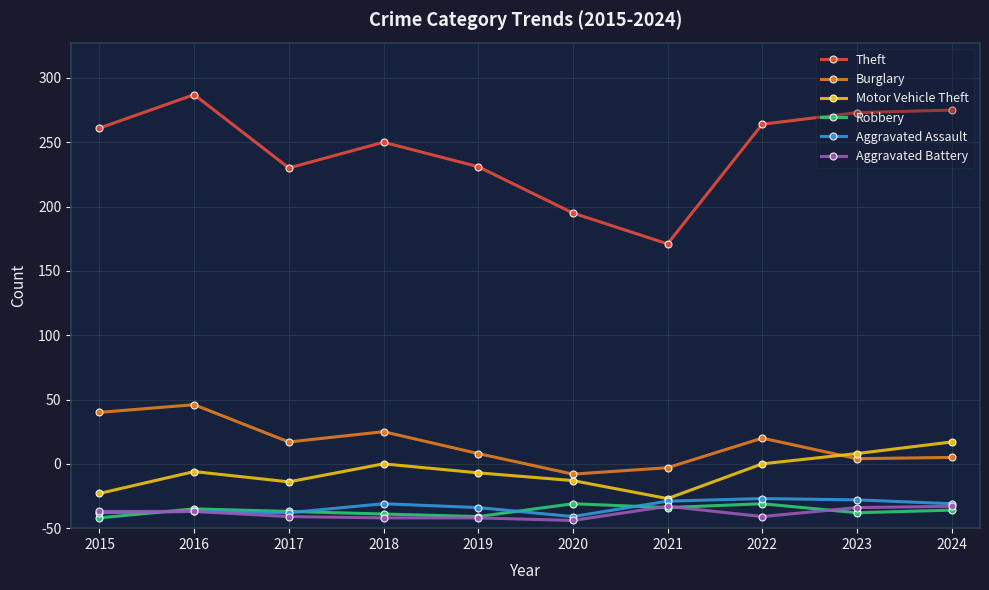

What are all the series names shown in the legend?

Theft, Burglary, Motor Vehicle Theft, Robbery, Aggravated Assault, Aggravated Battery